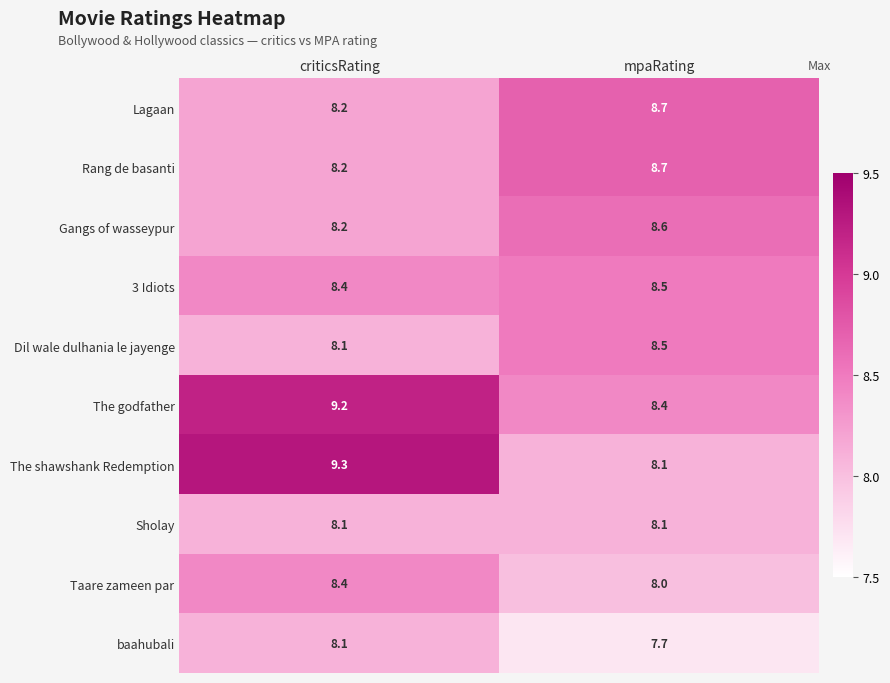

Rank the categories by Gangs of wasseypur value from highest to lowest.

mpaRating, criticsRating